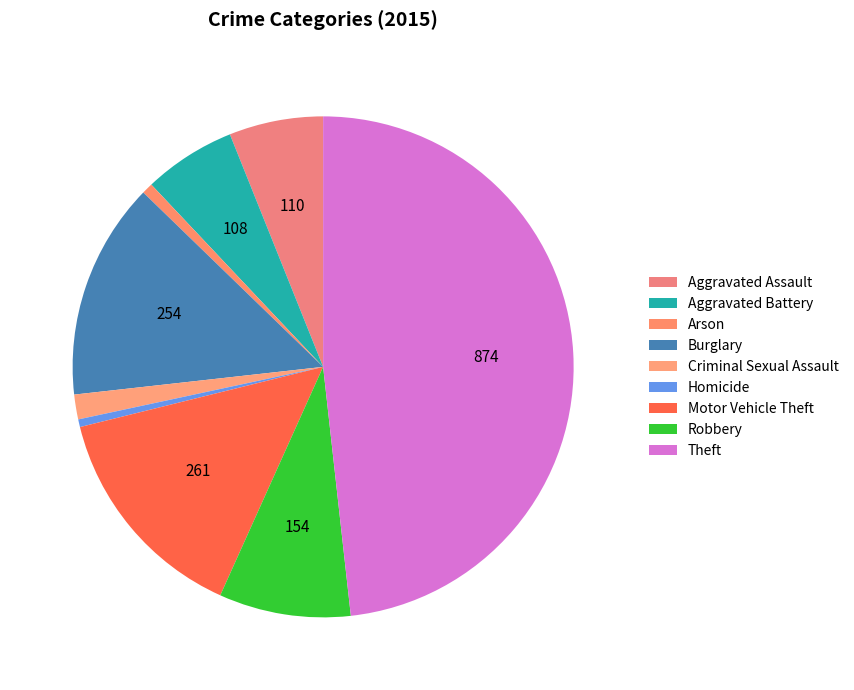

Does Homicide account for over 50% of the chart?

No